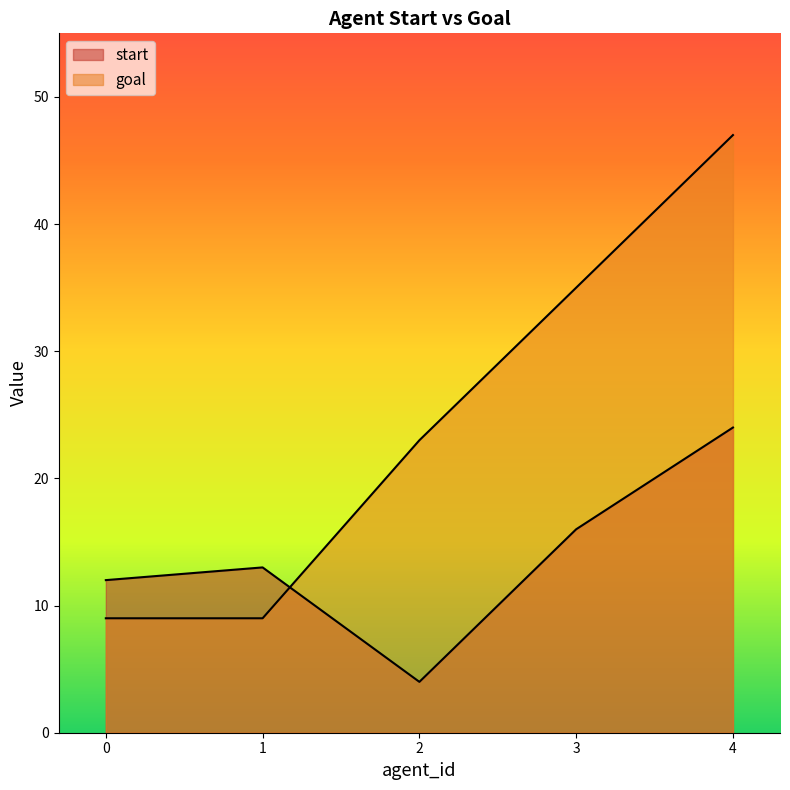

Which series has the largest total across all categories?

goal